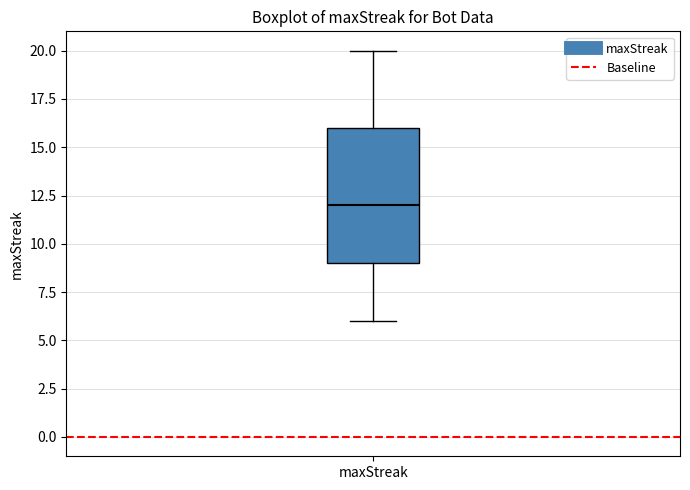

Read this box plot against the y-axis: the position of the median line, the range covered by the box, and the ends of both whiskers. The values are not printed on the chart, so give them approximately, as read against the axis.

median 12, box 9 to 16, whiskers 6 to 20